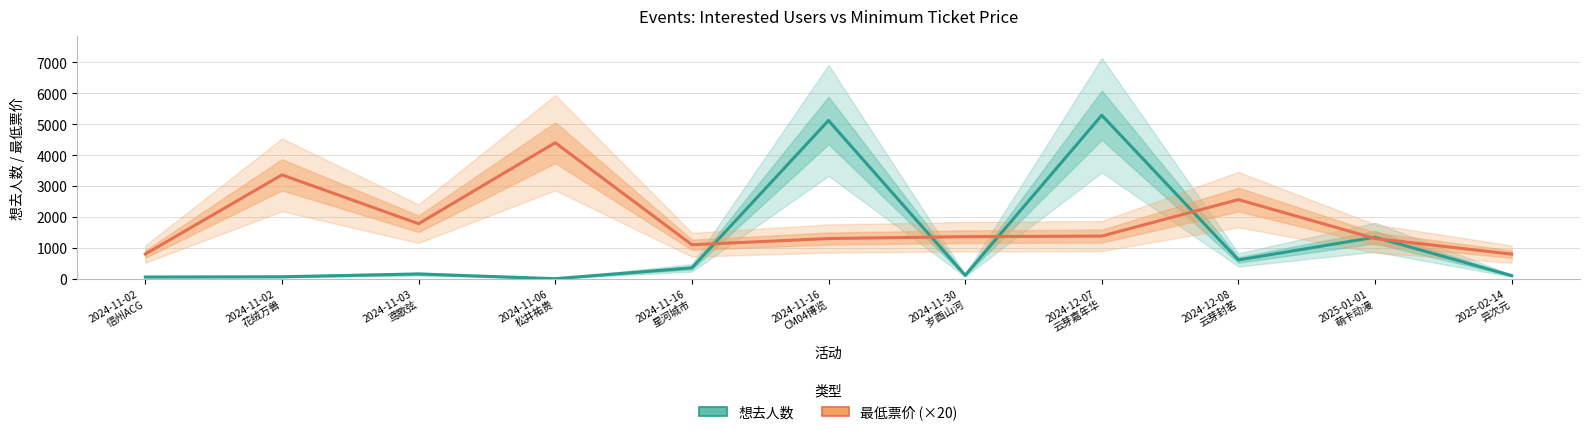

The 想去人数 series shows 100 at 2025-02-14
异次元. True or false?

True